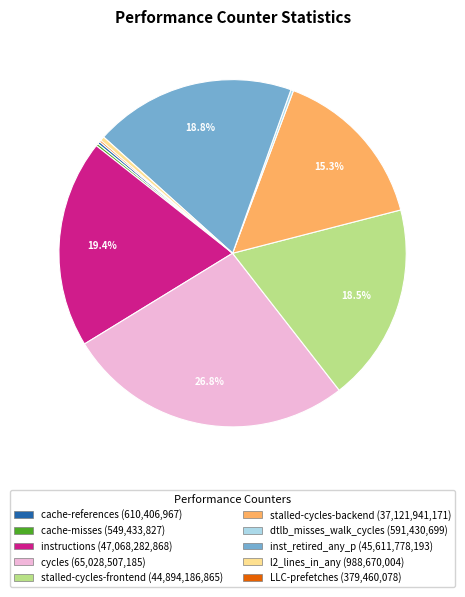

Is stalled-cycles-backend the majority of the pie?

No